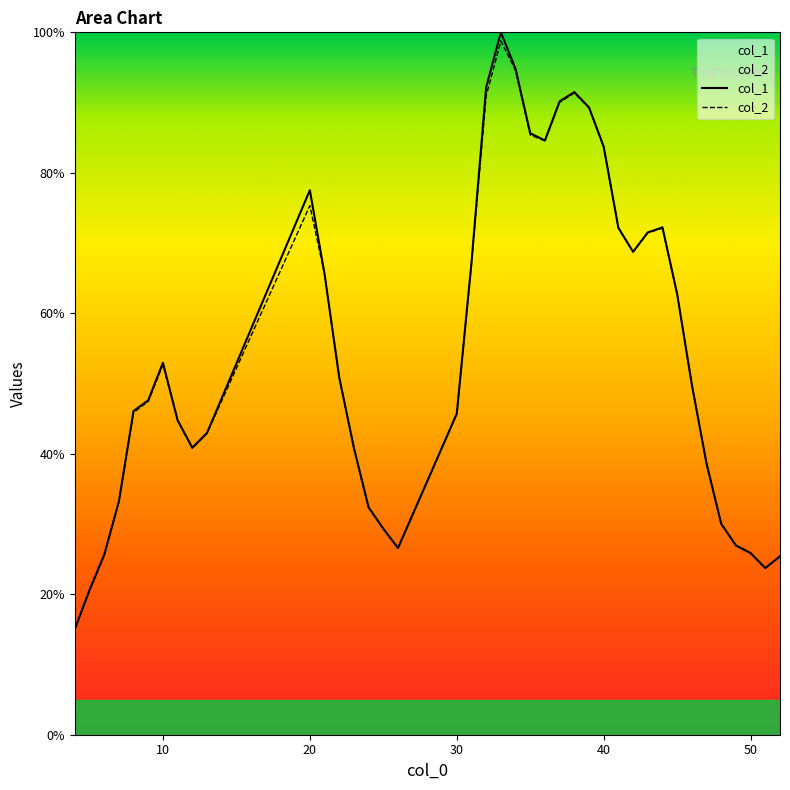

Which series has the largest total across all categories?

col_1